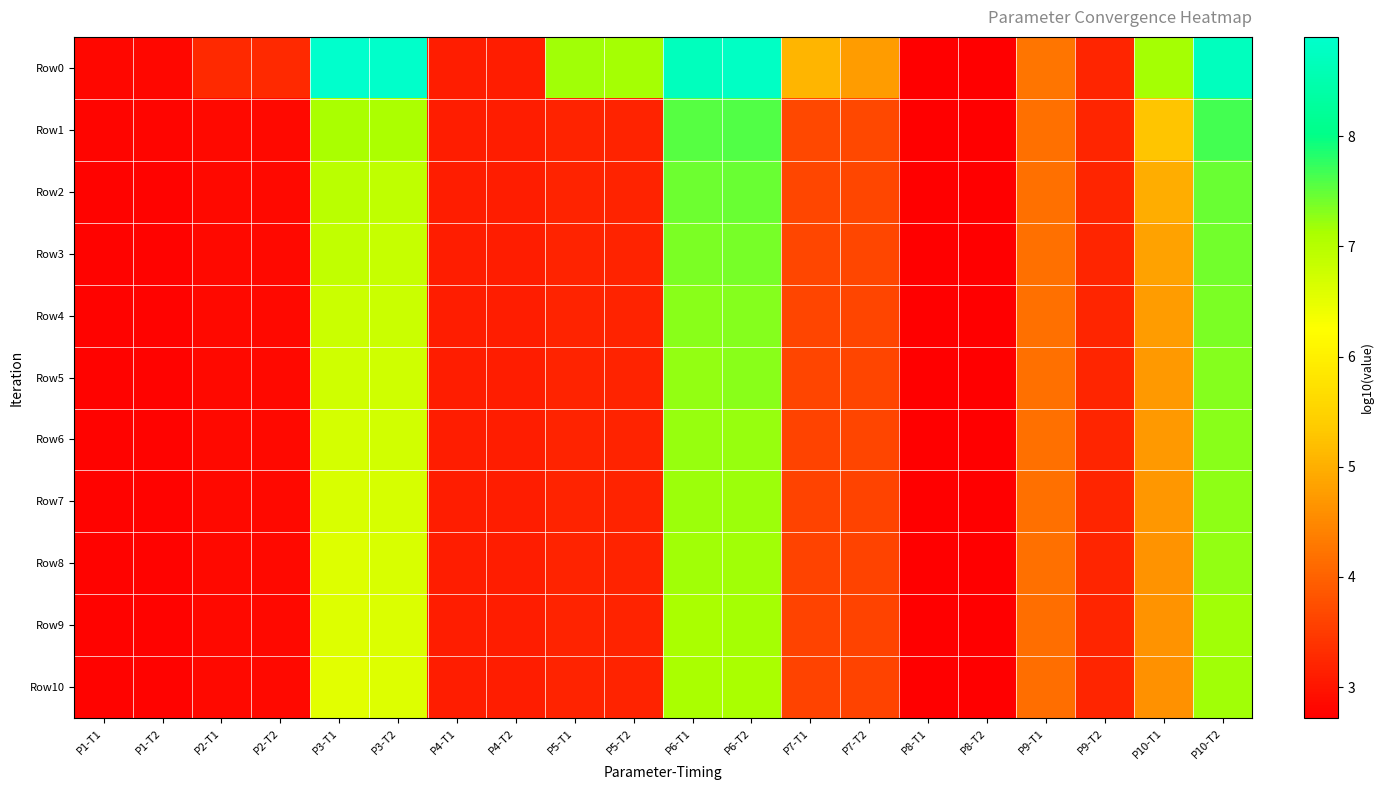

At which category is the sum across all series the highest?

P10-T2